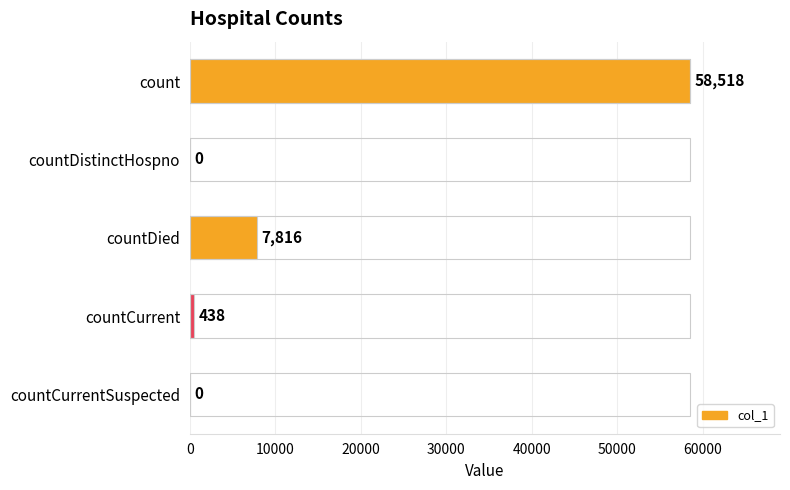

How many distinct data groups are displayed?

1